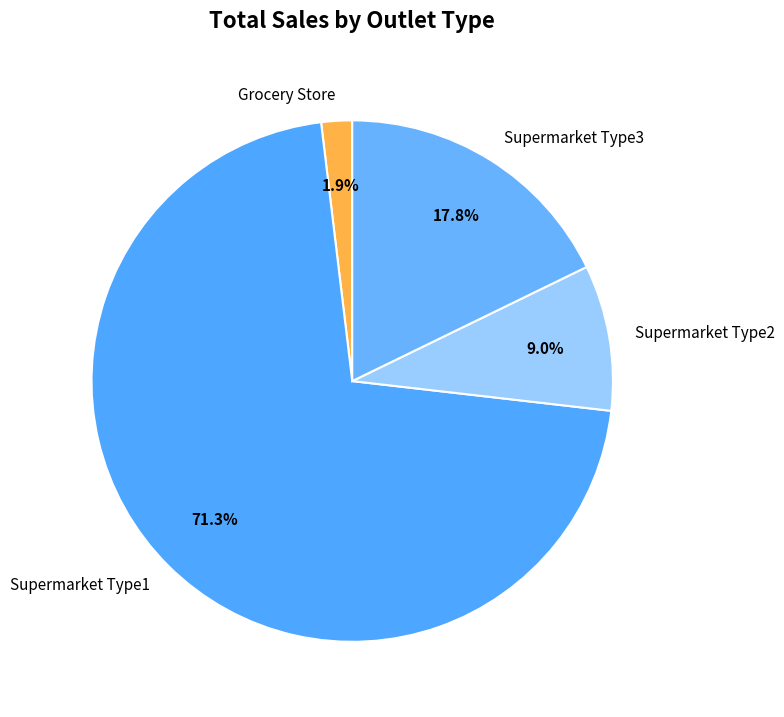

Combined, what portion of the pie is Supermarket Type2 and Grocery Store?

10.9%